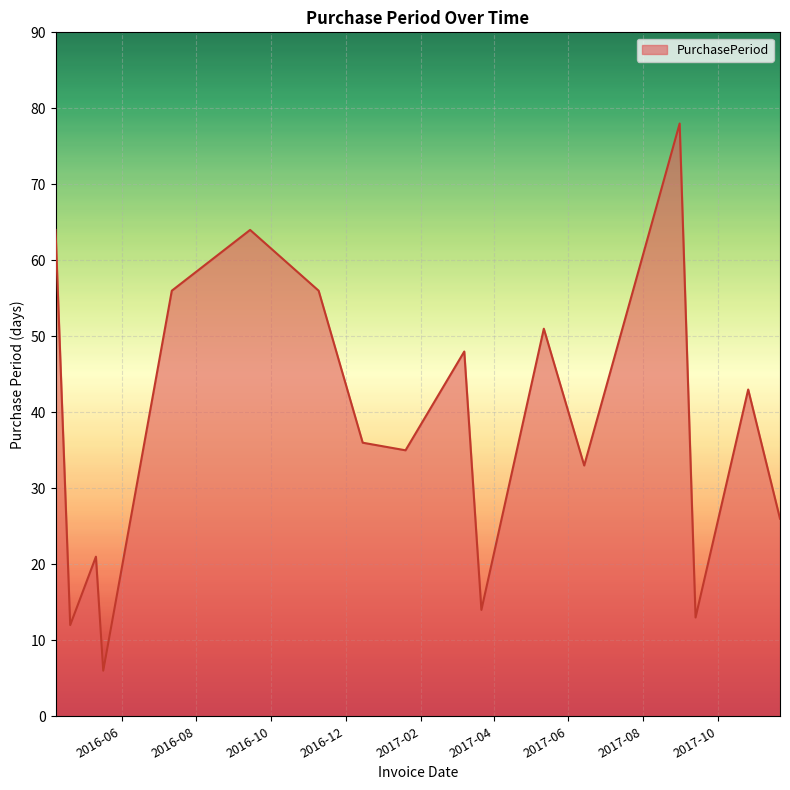

What is the difference between the maximum and minimum values?

72